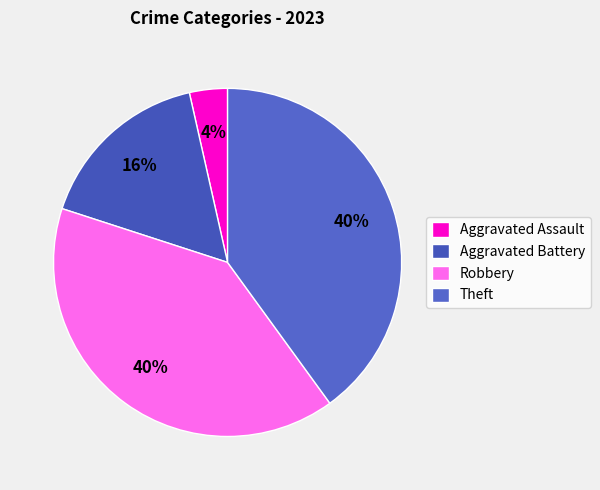

To the nearest percent, what portion does Aggravated Assault represent?

4%